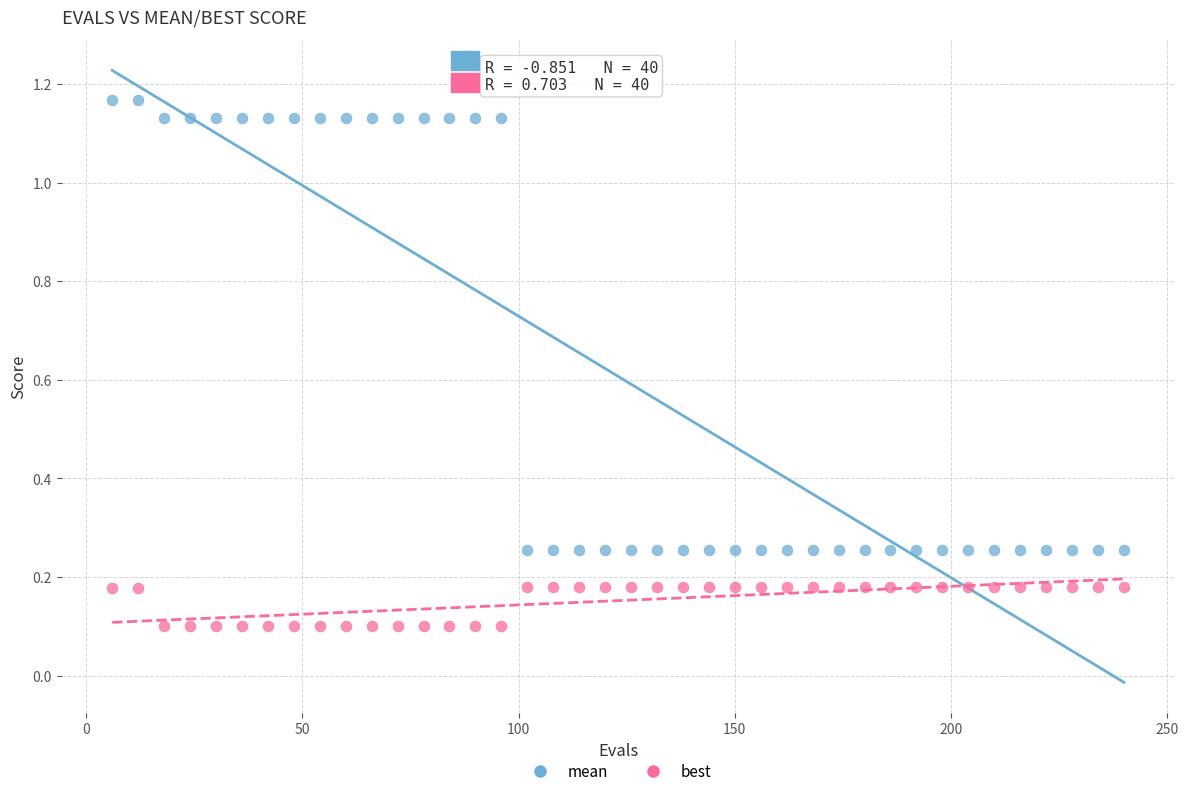

Across all data points, what is the range of X values (max minus min)?

234.0